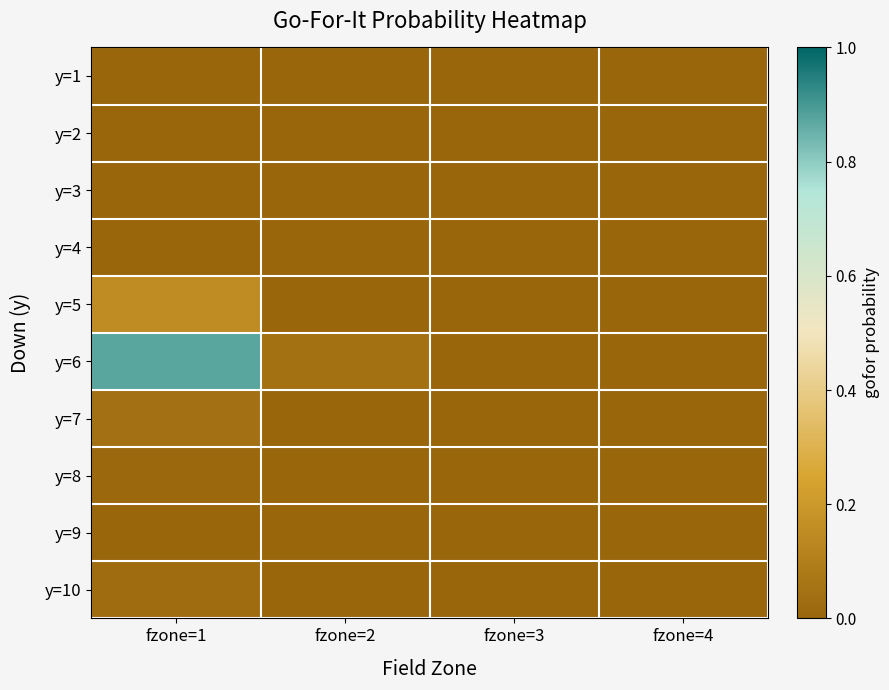

Between fzone=1 and fzone=4, which series saw the biggest shift?

y=6